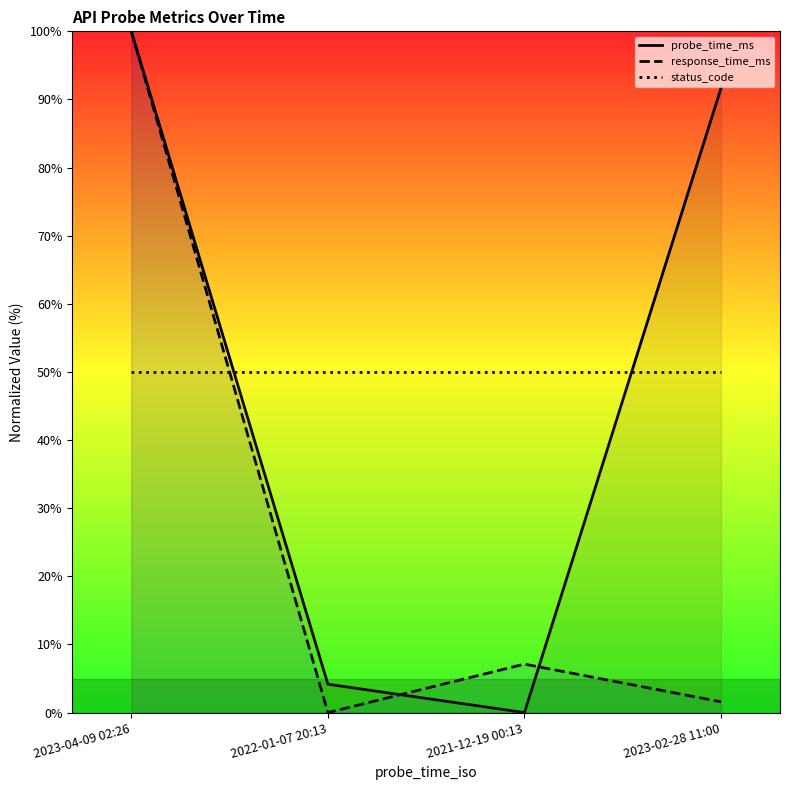

What is the highest value of the status_code series?

50.0